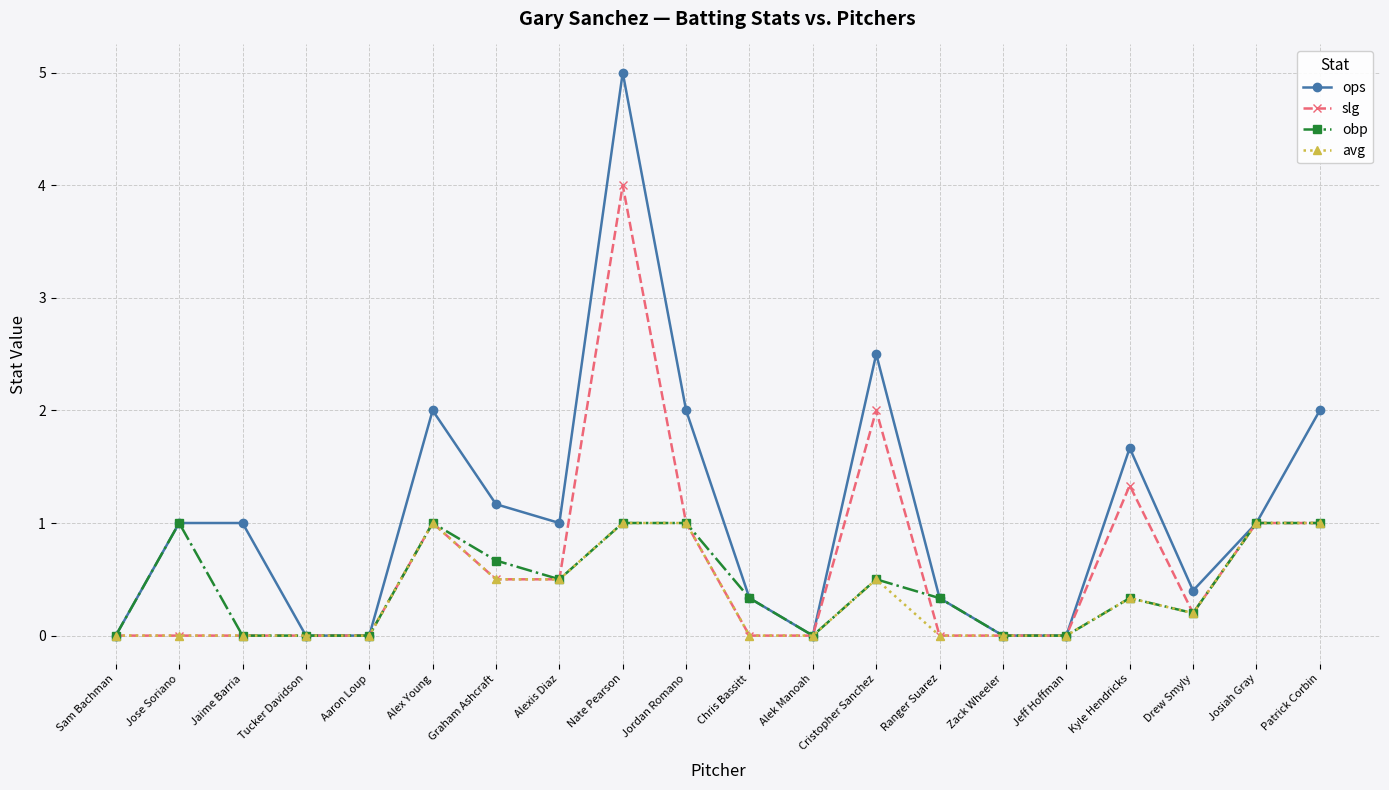

What is the value of the avg point at the 7th from the left?

0.5